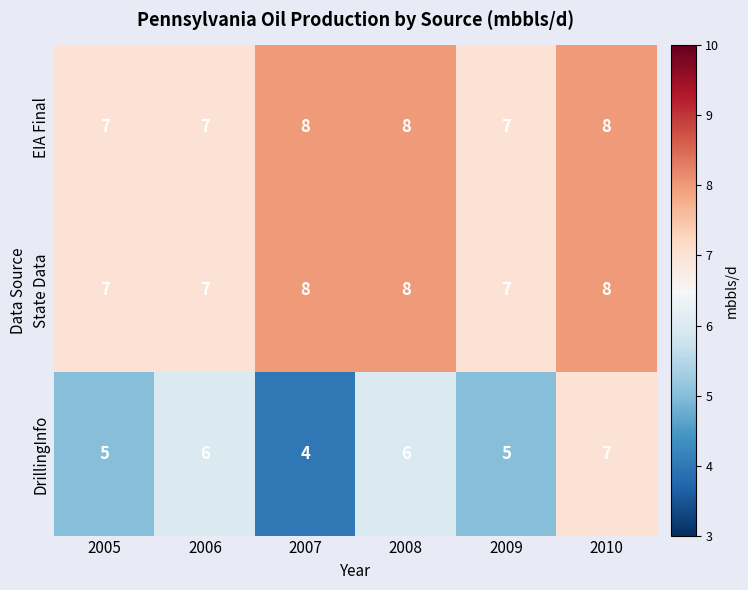

How many categories are shown in the chart?

6